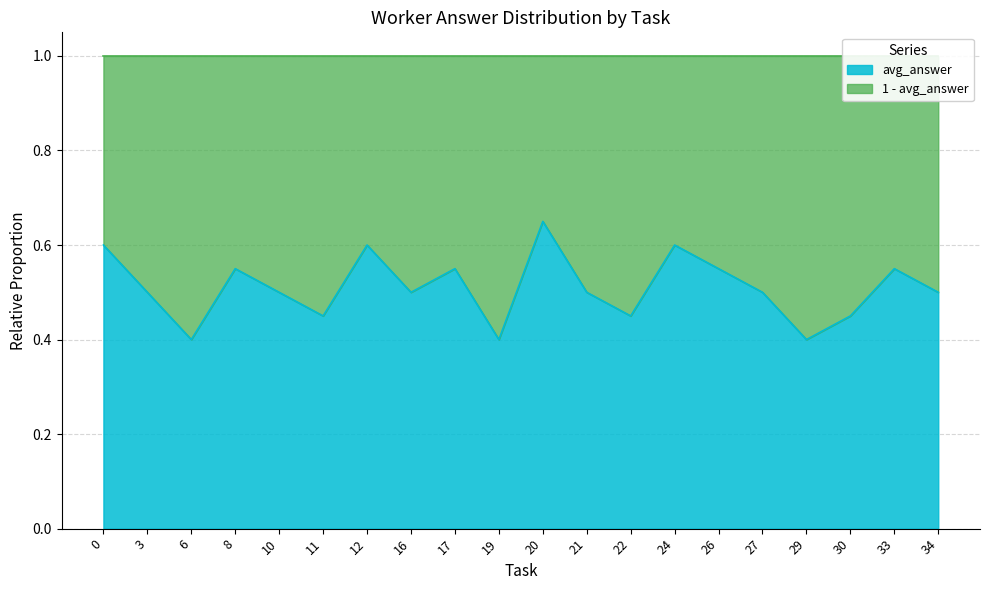

What value does the data have at 24?

0.6